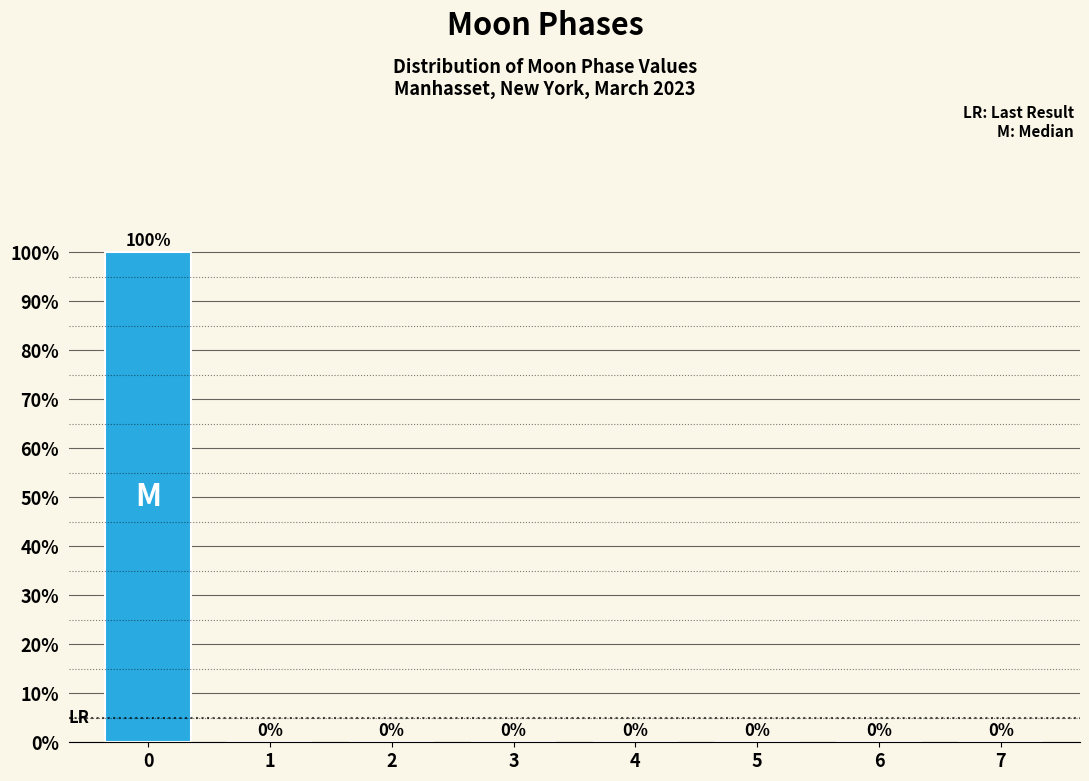

Reading left to right, transcribe all the data shown in this chart.

0=100	1=0	2=0	3=0	4=0	5=0	6=0	7=0